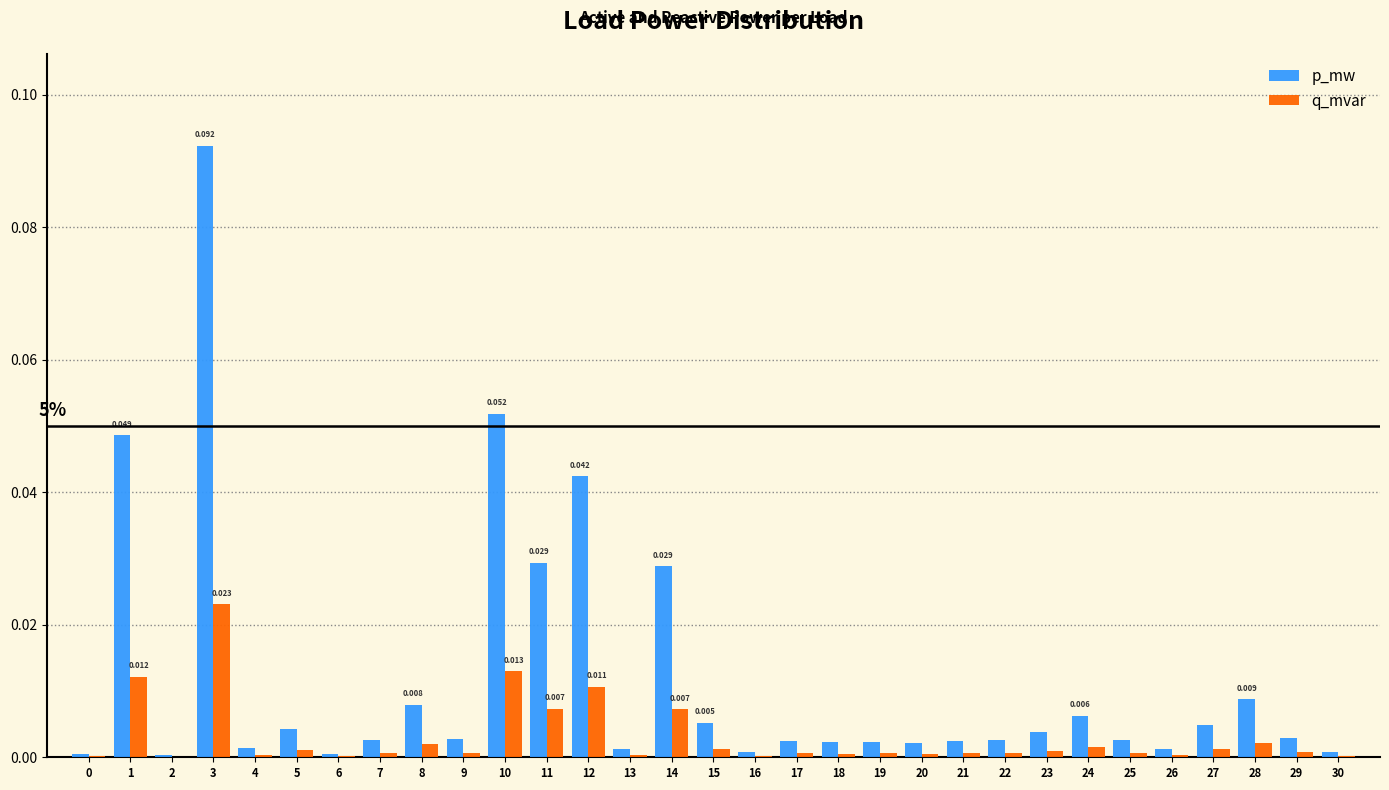

Between 11 and 18, which series saw the biggest shift?

p_mw